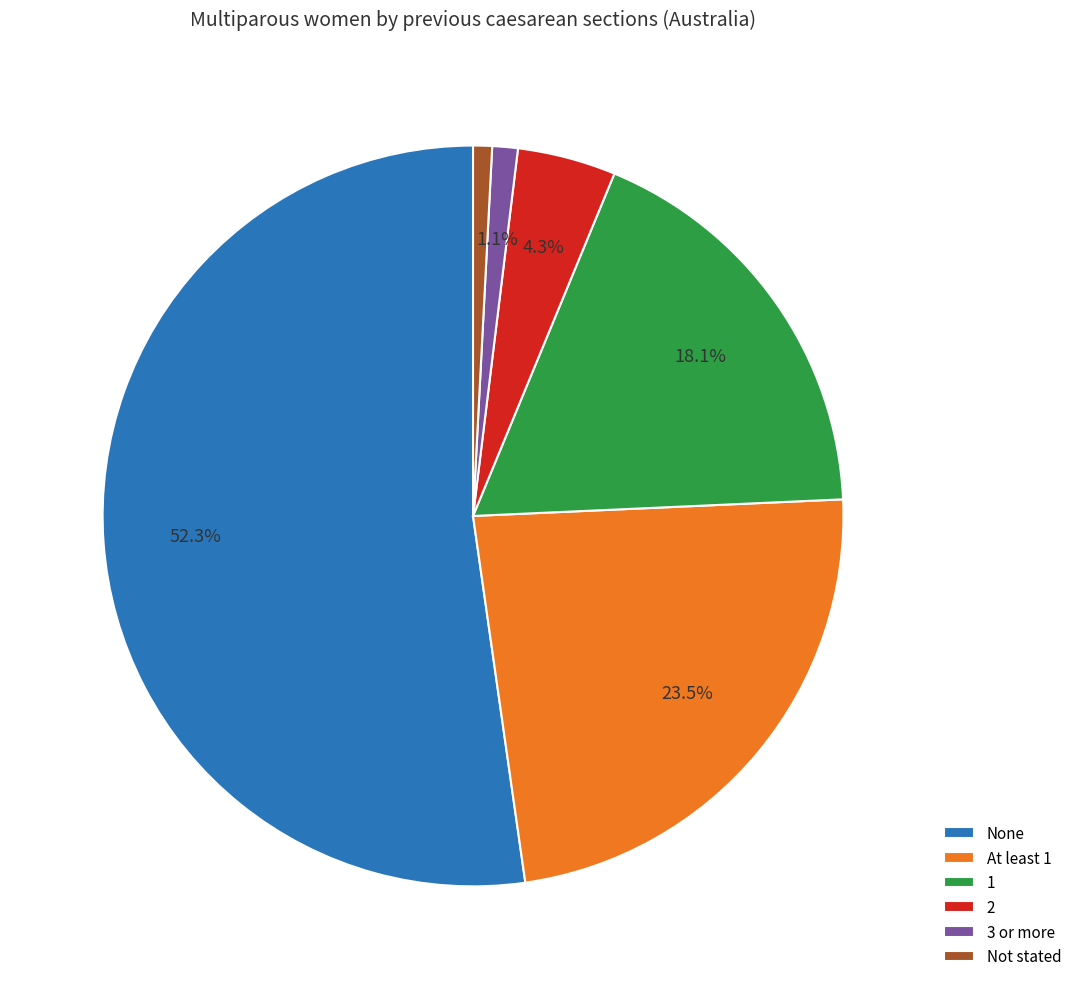

Does any single category account for the majority?

Yes